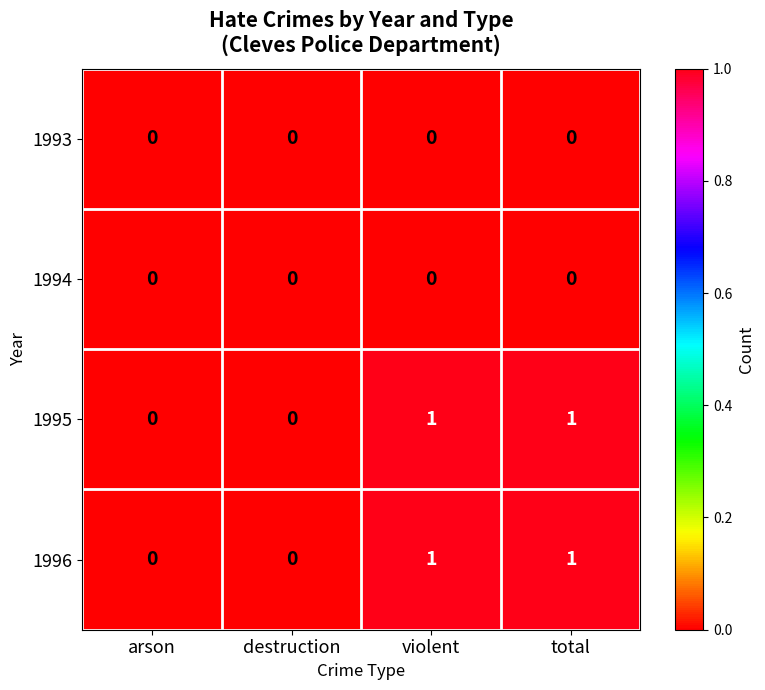

Is the value of 1996 at total greater than the value of 1993 at violent?

Yes